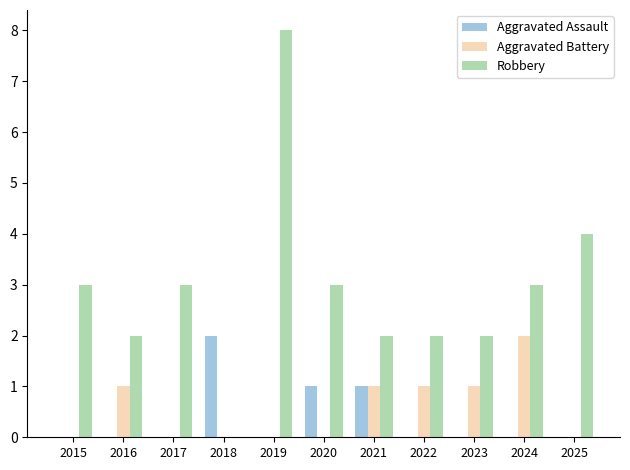

What is the difference between the Aggravated Battery values at 2021 and 2019?

1